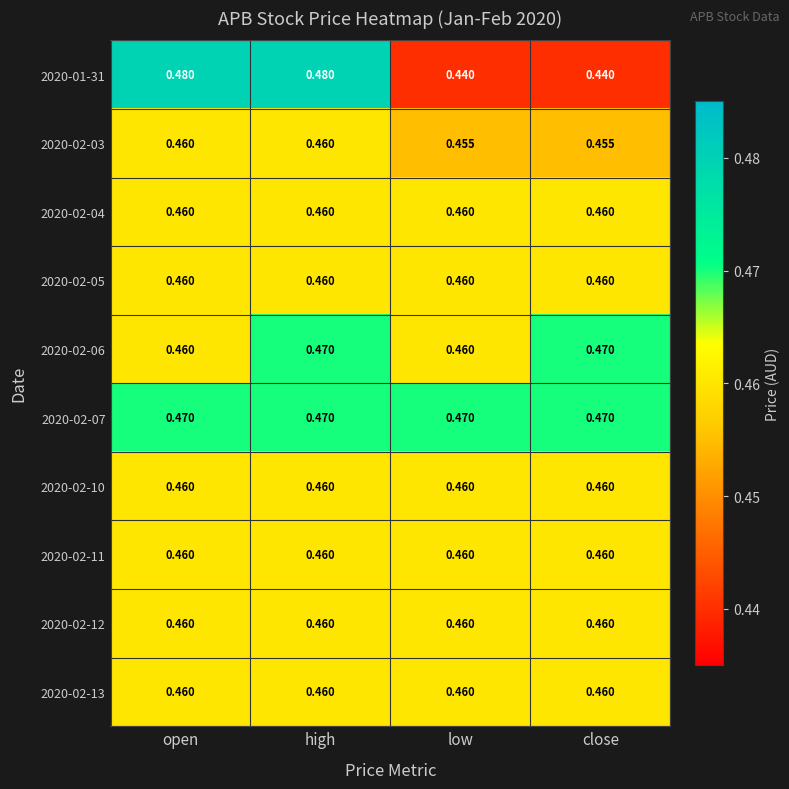

Is the value of 2020-02-07 at open greater than the value of 2020-01-31 at close?

Yes